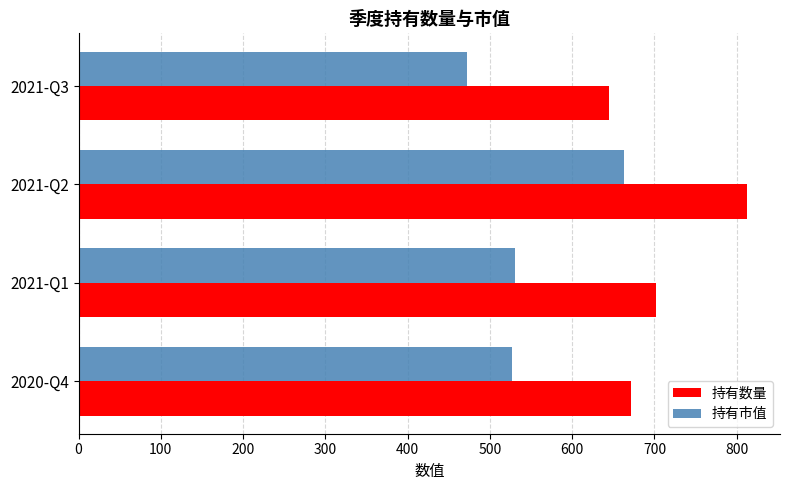

Where is 持有数量 nearest to the value 728?

2021-Q1